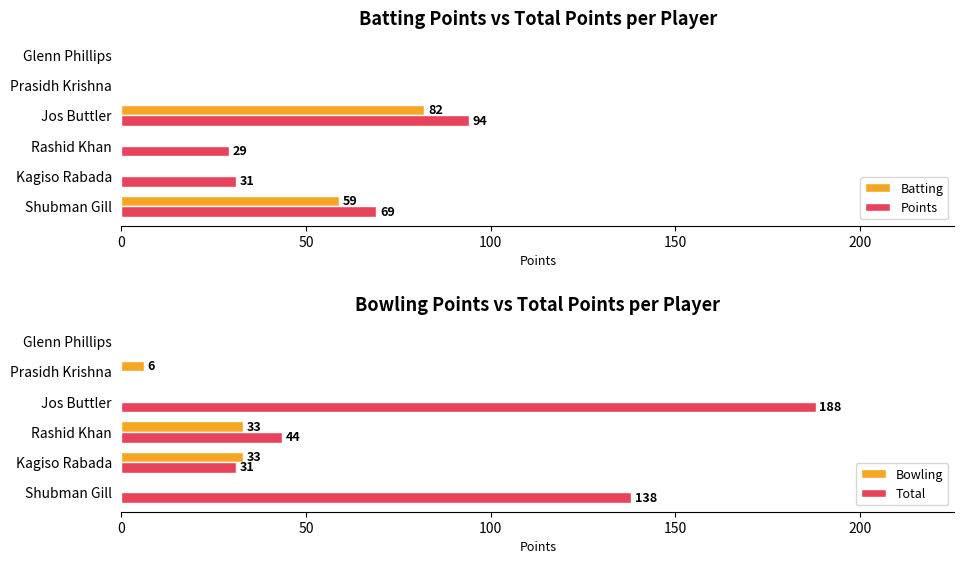

True or false: Batting has a value of -48 at Prasidh Krishna.

False